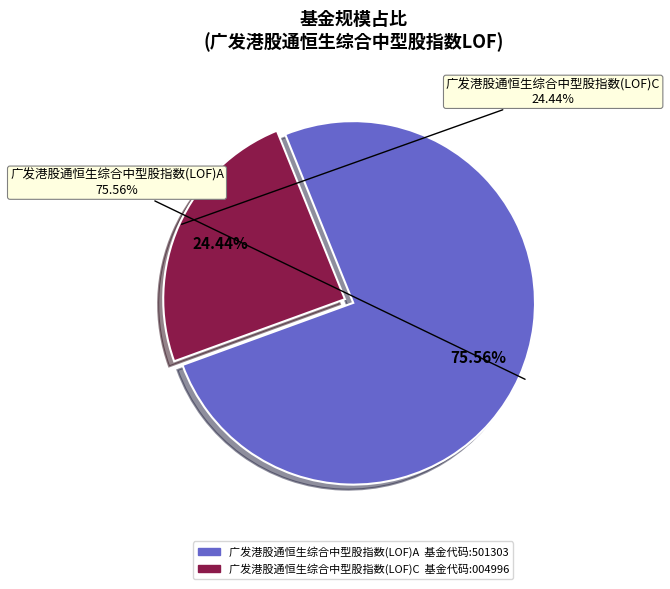

Combined, what portion of the pie is 广发港股通恒生综合中型股指数(LOF)C and 广发港股通恒生综合中型股指数(LOF)A?

100.0%